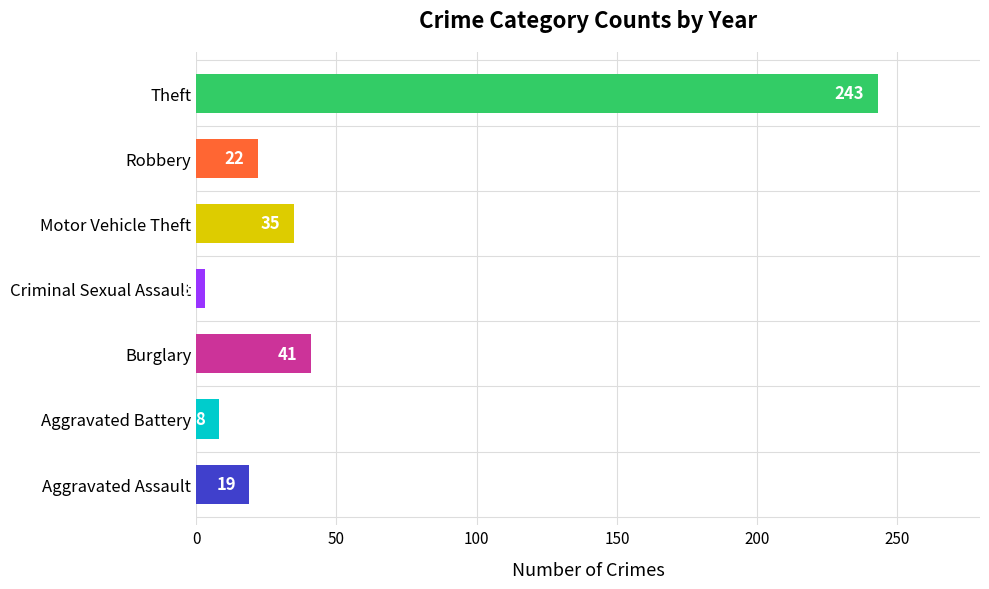

How many bars are there in total?

7